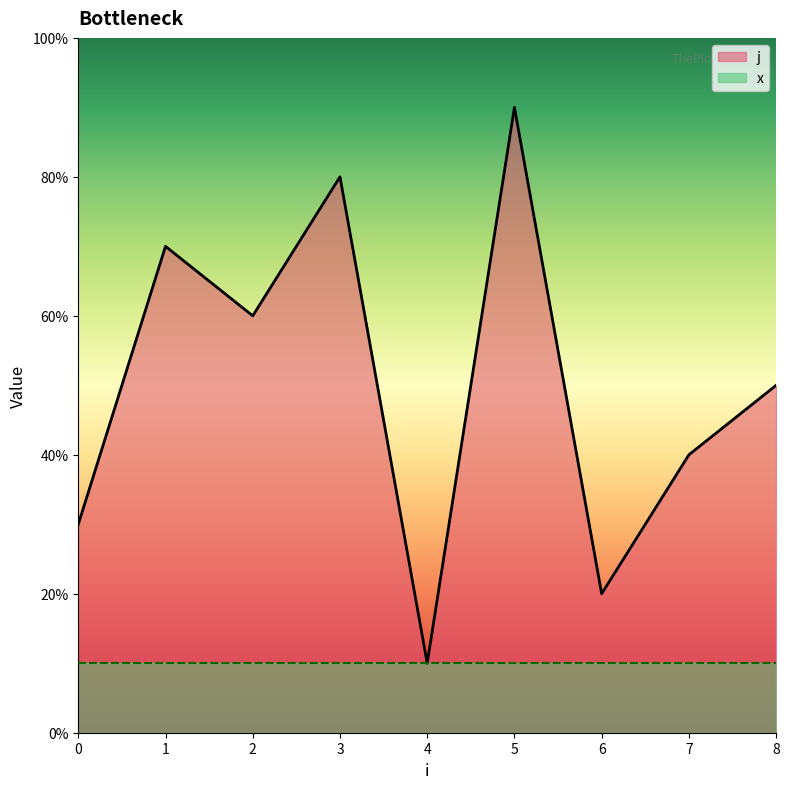

What is the minimum value shown in the chart?

1